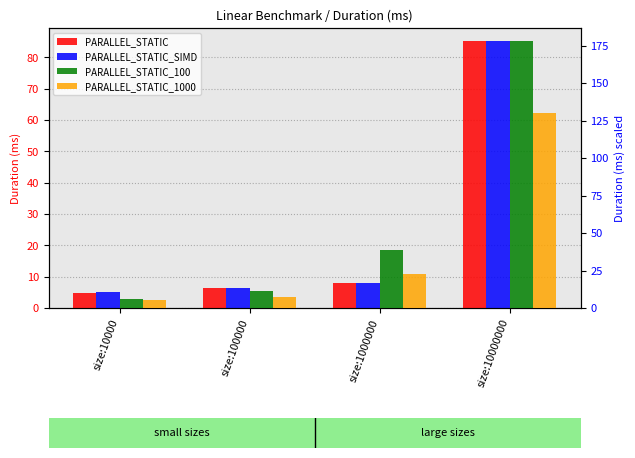

How many bars are there in total?

16